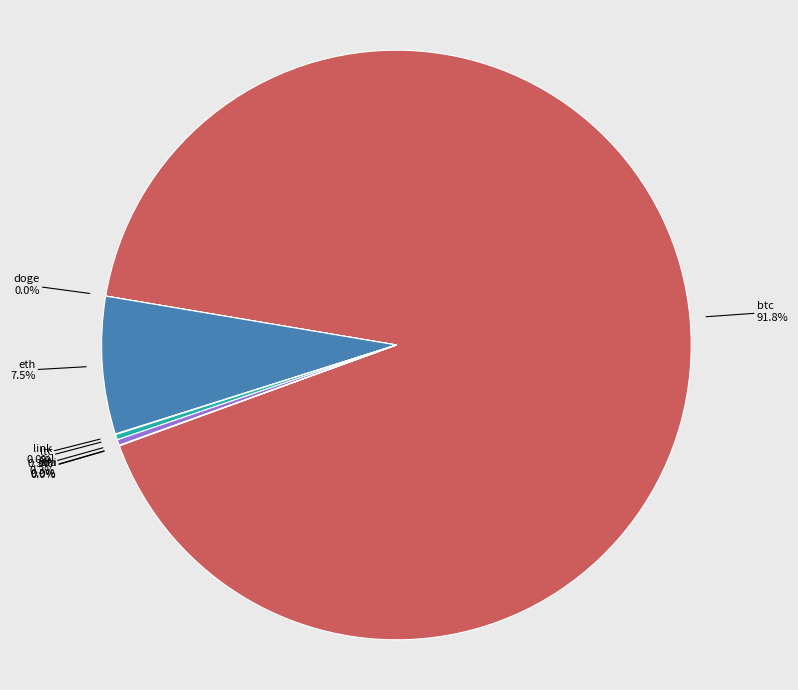

Combined, what portion of the pie is sol and eth?

7.9%